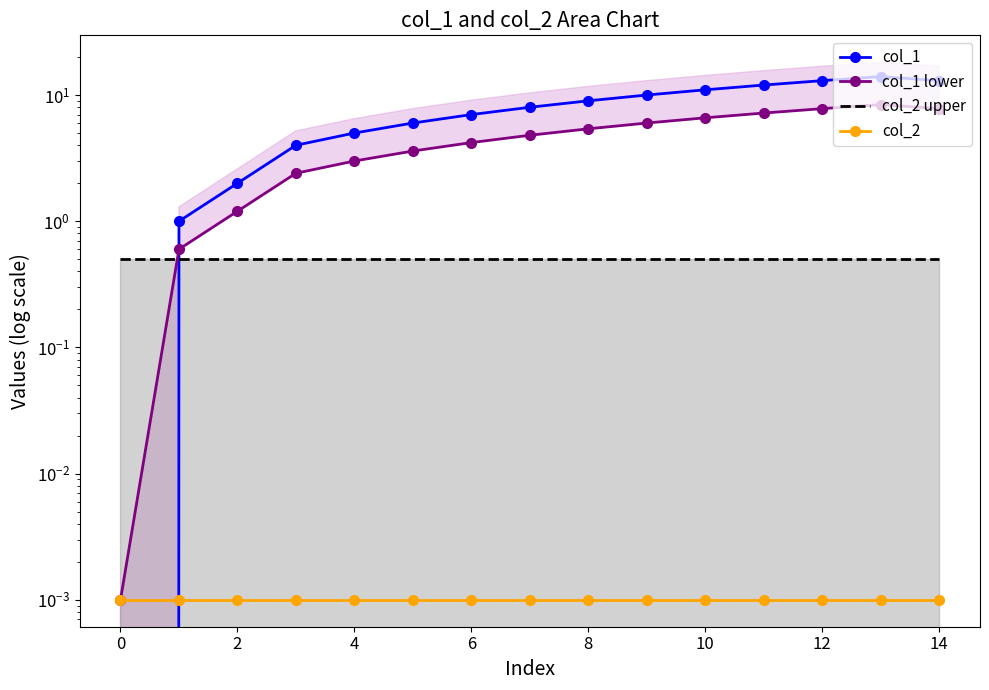

Is the value of col_1 at 14 greater than the value of col_1 lower at 10?

Yes